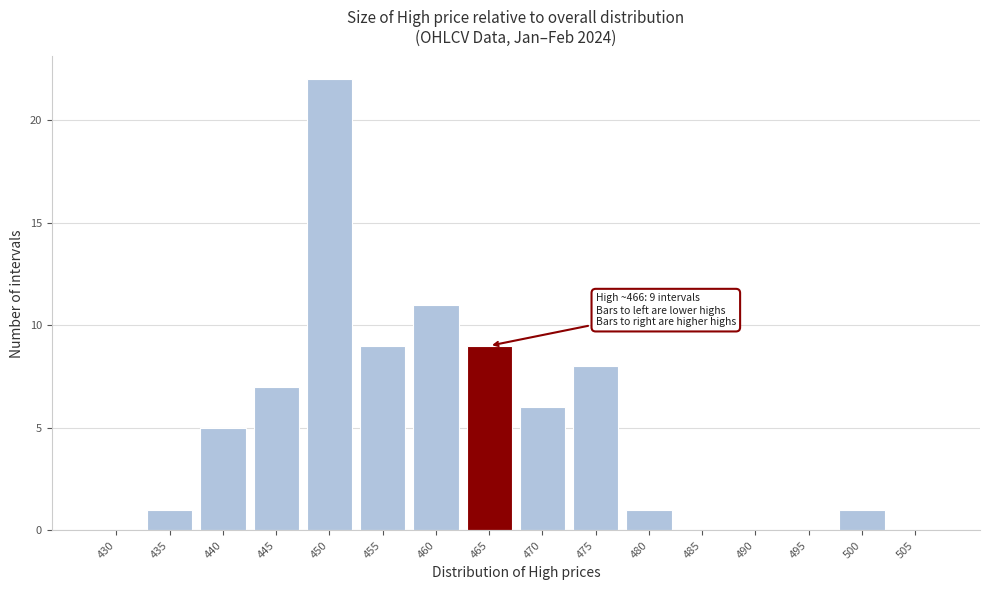

Reading left to right, list all the values displayed in this chart.

430=0	435=1	440=5	445=7	450=22	455=9	460=11	465=9	470=6	475=8	480=1	485=0	490=0	495=0	500=1	505=0